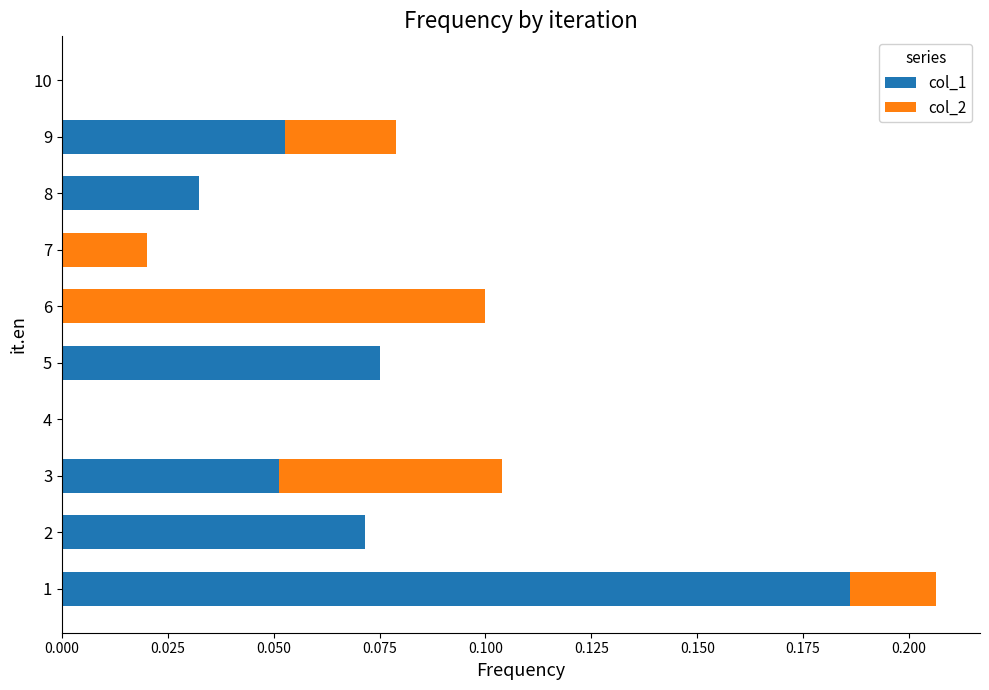

What is the sum of all col_1 values?

0.5